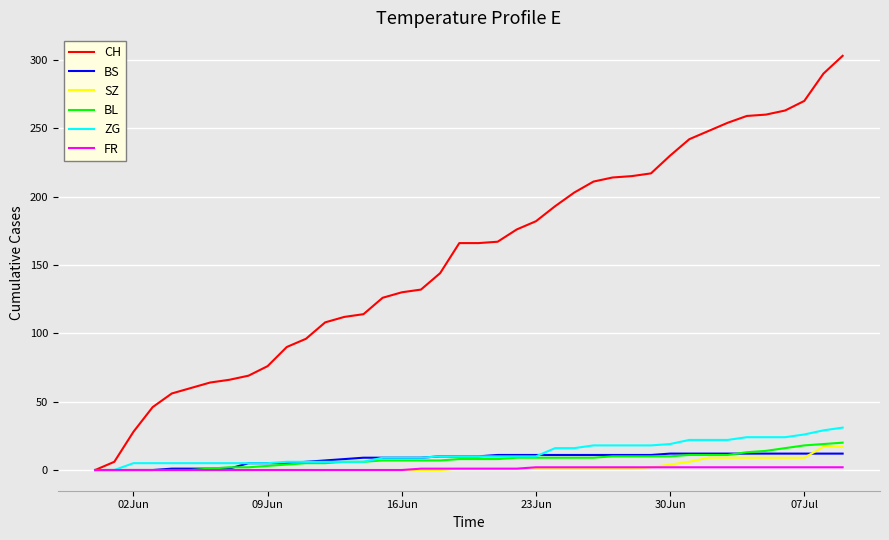

True or false: SZ and BS intersect in this chart.

True